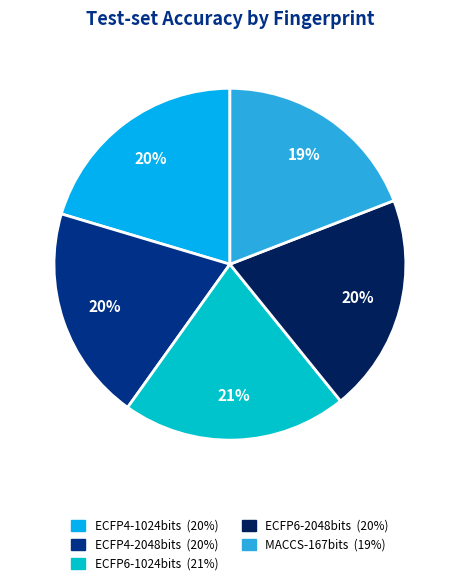

Which category has the smallest portion of the pie?

MACCS-167bits